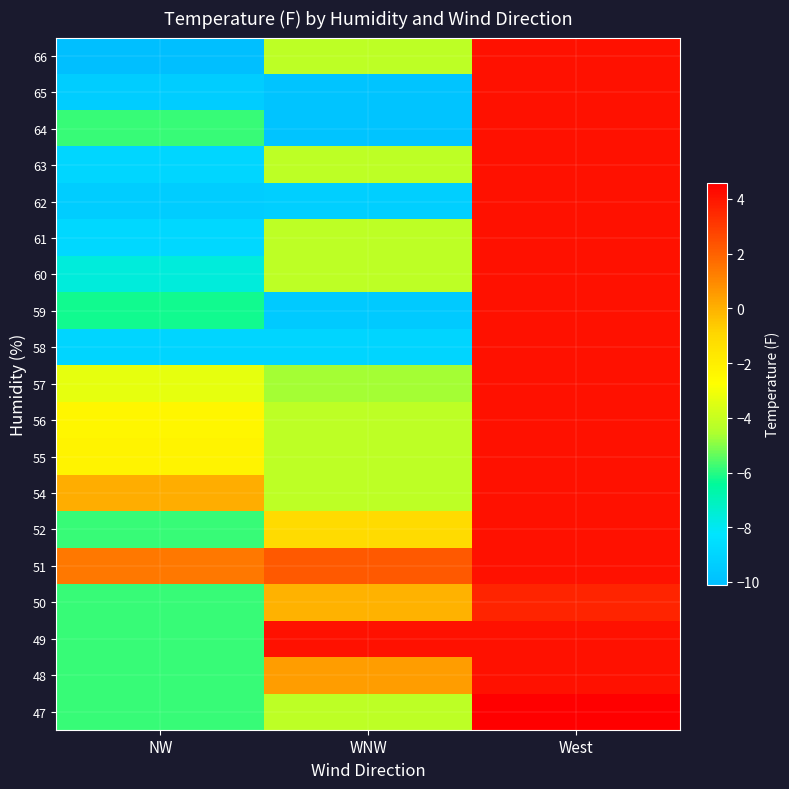

At which category is the sum across all series the highest?

West